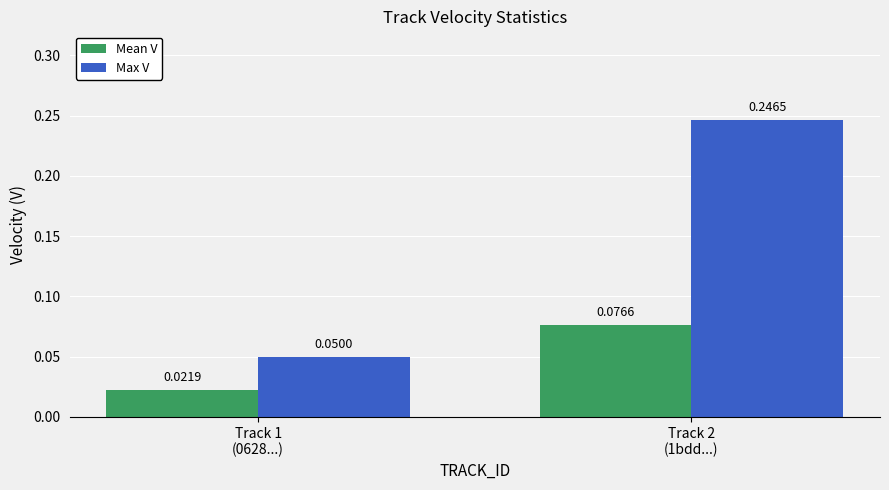

Which series has the widest spread of values?

Max V